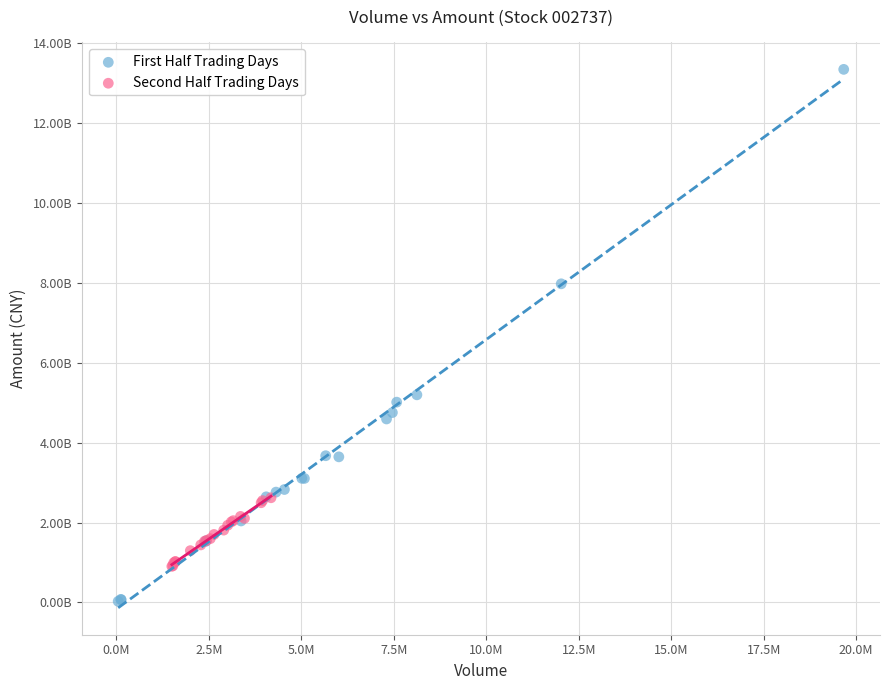

Which series has the widest spread of Y values?

First Half Trading Days